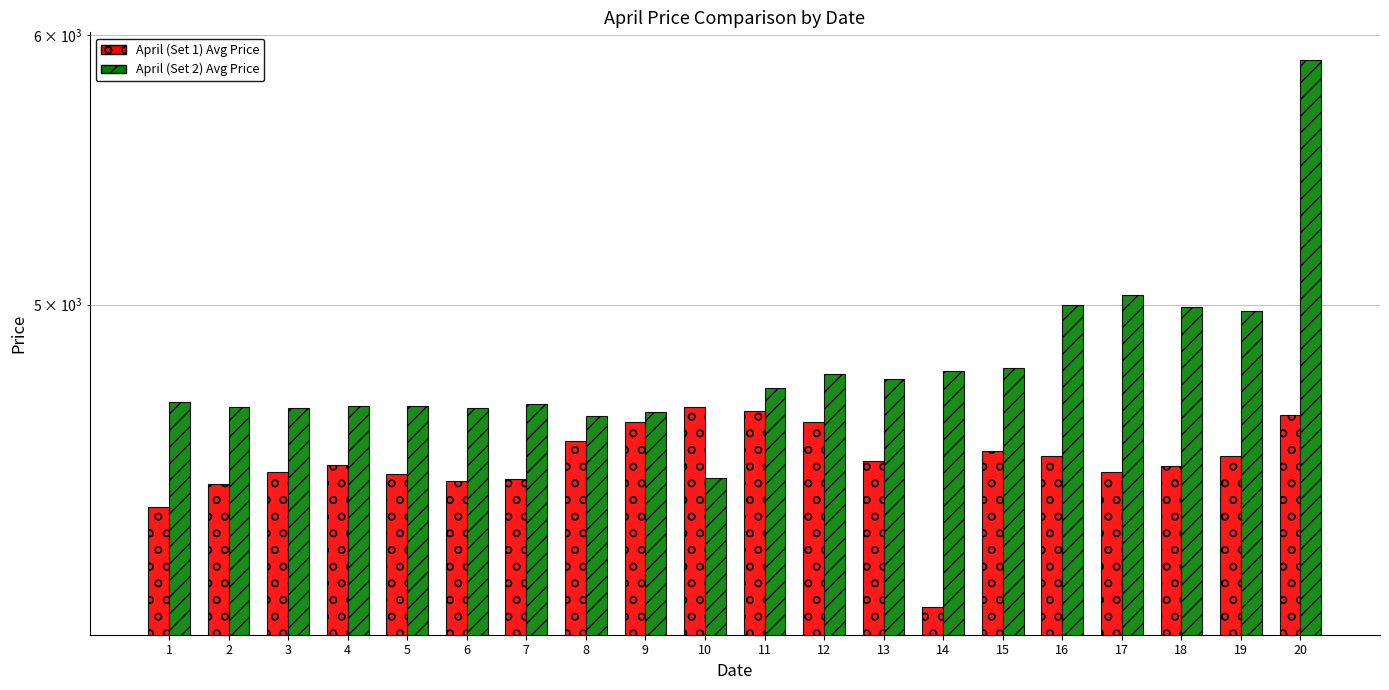

At which category is the sum across all series the highest?

20